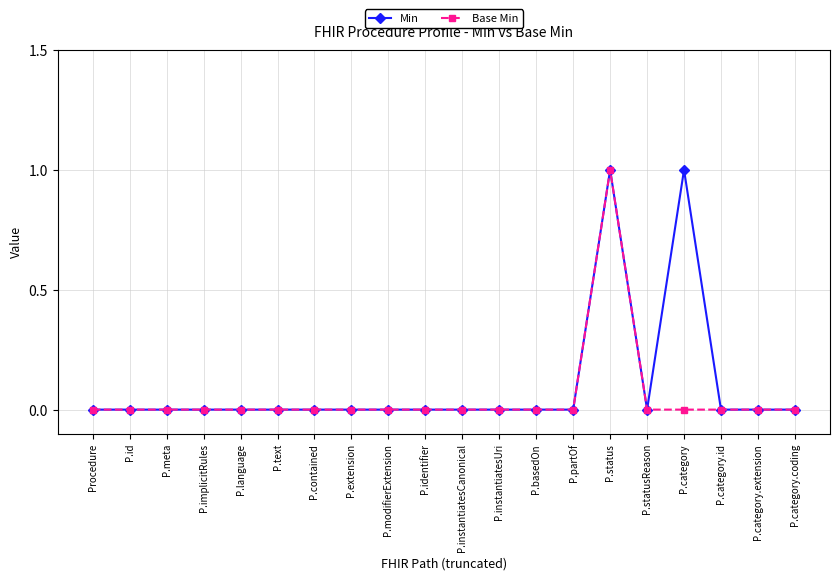

Which category has the highest value in the Base Min series?

P.status